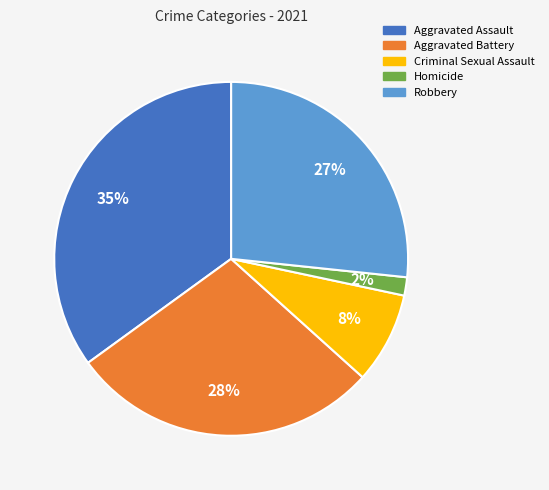

Does Robbery represent more than half of the total?

No